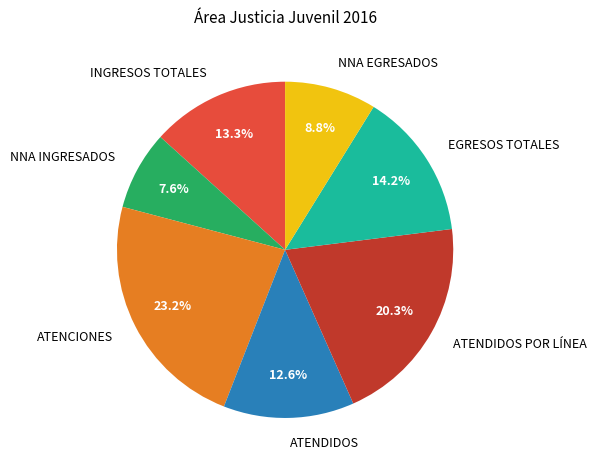

Count the number of slices in the pie.

7